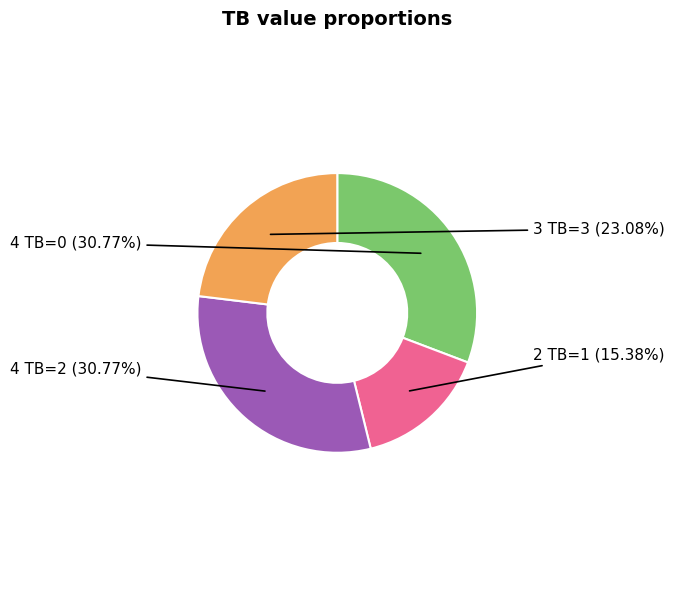

Is there any slice that represents more than half of the pie?

No